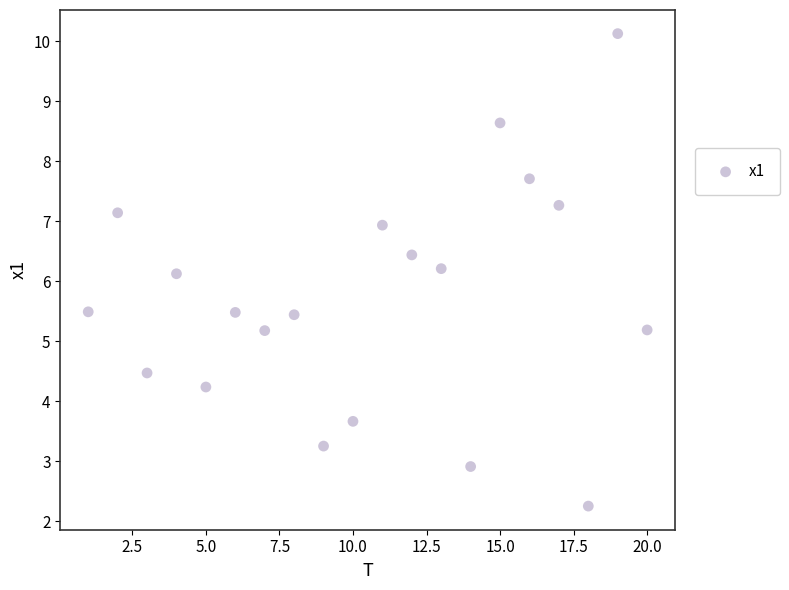

What is the range of X values (max minus min)?

19.0